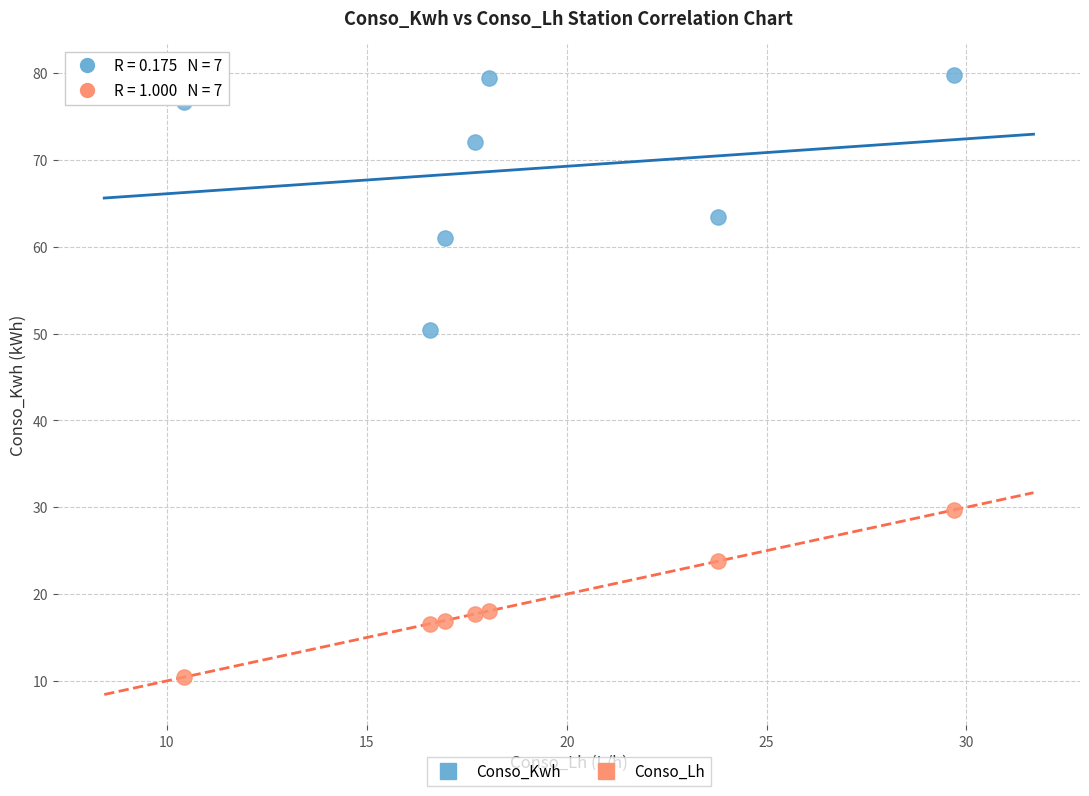

Which series contains the highest Y value?

Conso_Kwh